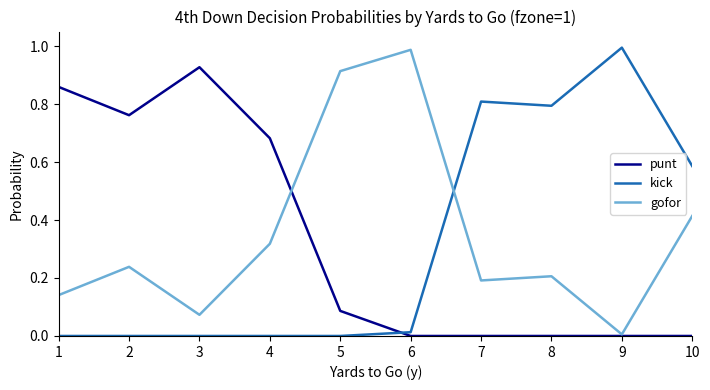

True or false: gofor and kick intersect in this chart.

True